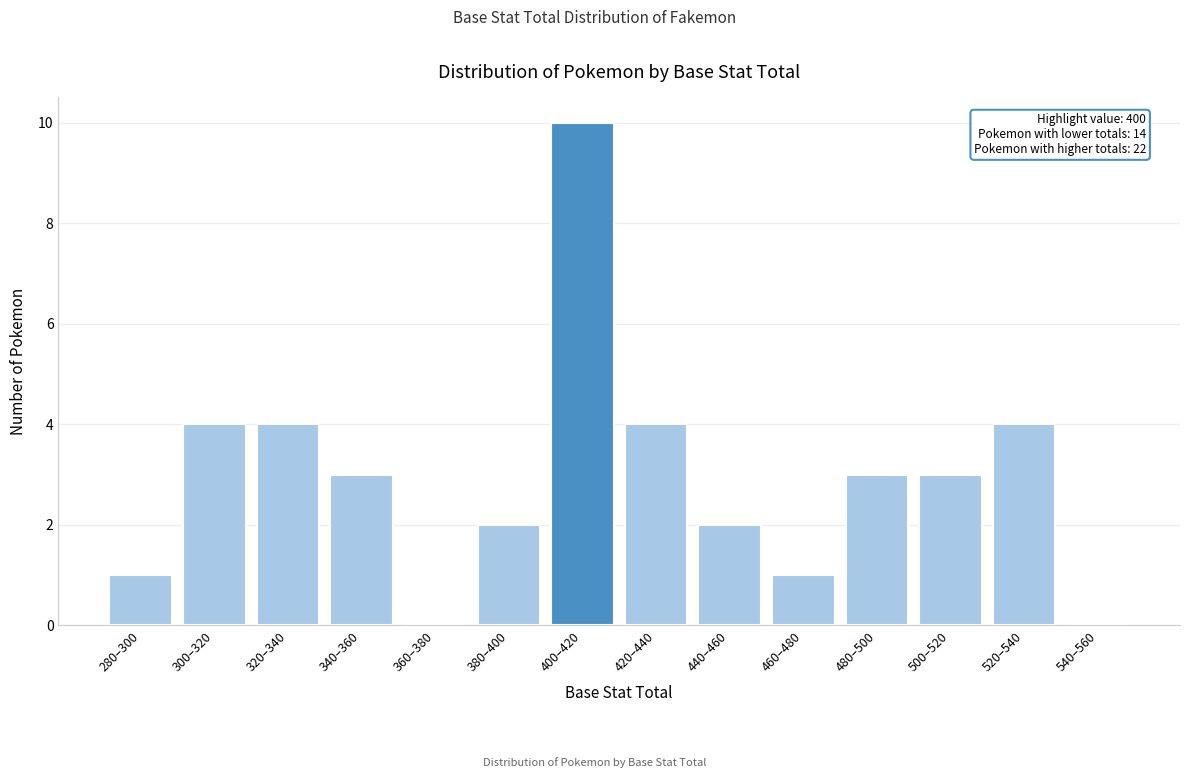

Reading left to right, transcribe all the data shown in this chart.

280–300=1	300–320=4	320–340=4	340–360=3	360–380=0	380–400=2	400–420=10	420–440=4	440–460=2	460–480=1	480–500=3	500–520=3	520–540=4	540–560=0